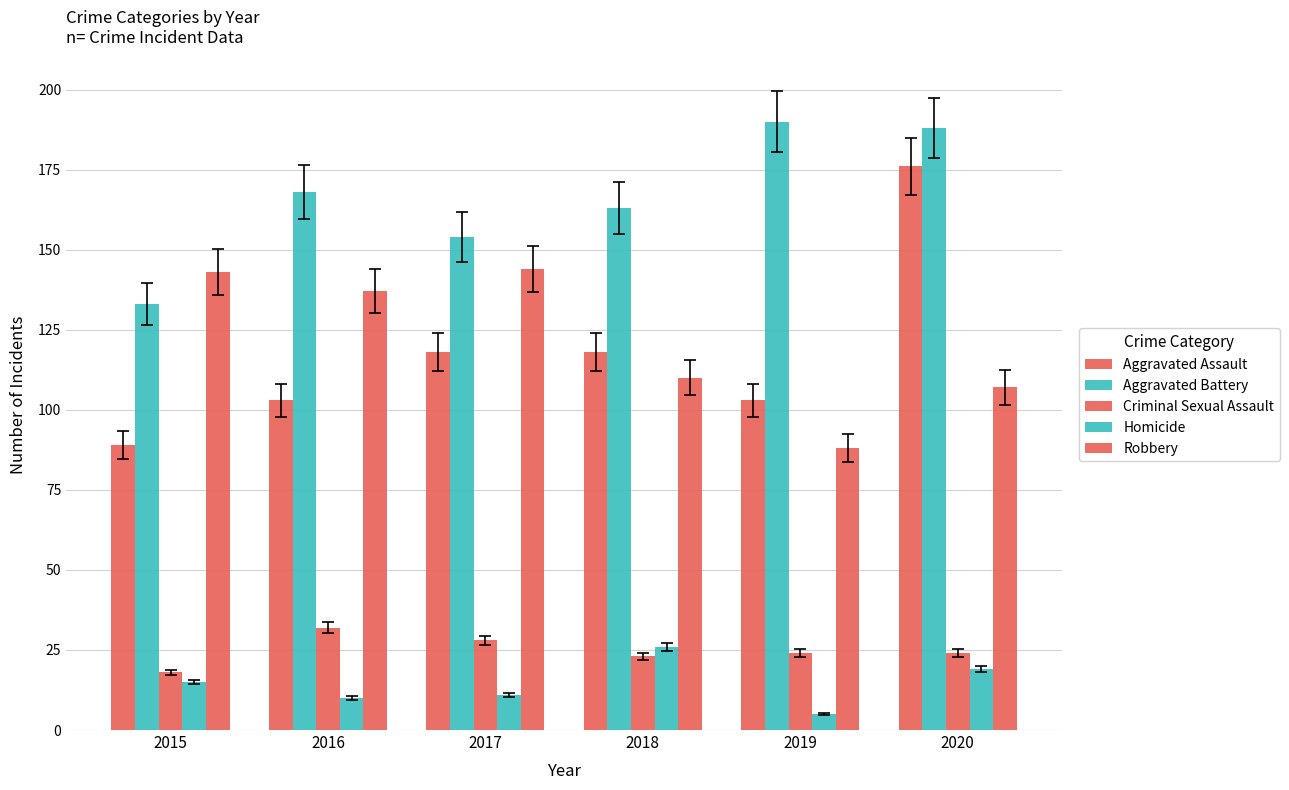

How many distinct data groups are displayed?

5